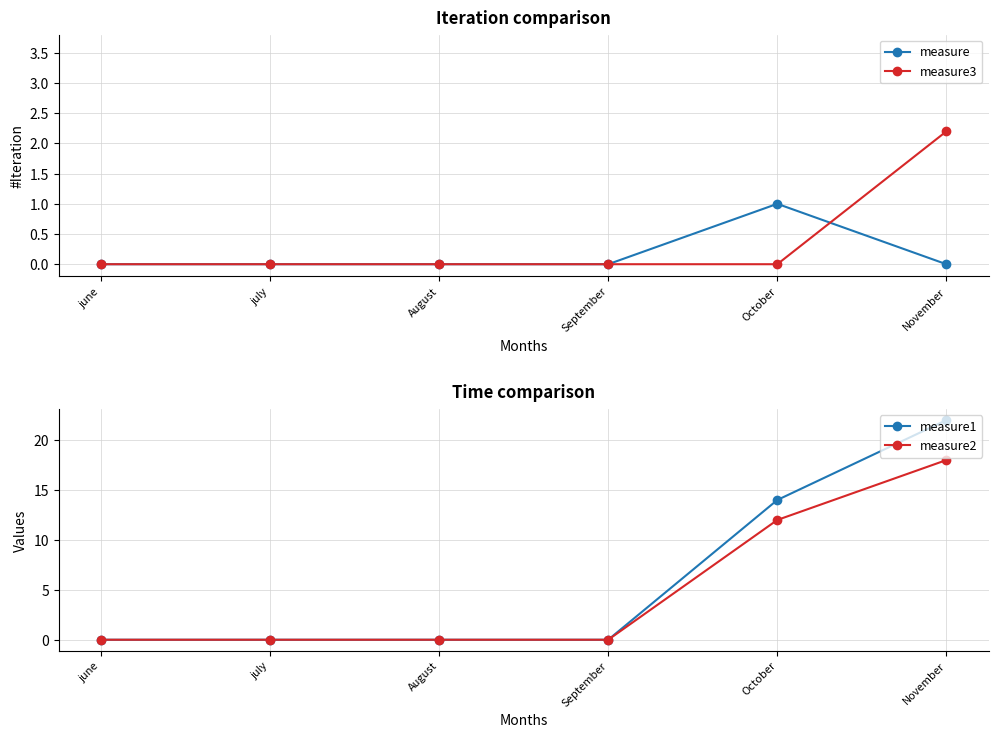

Which series has the widest spread of values?

measure1